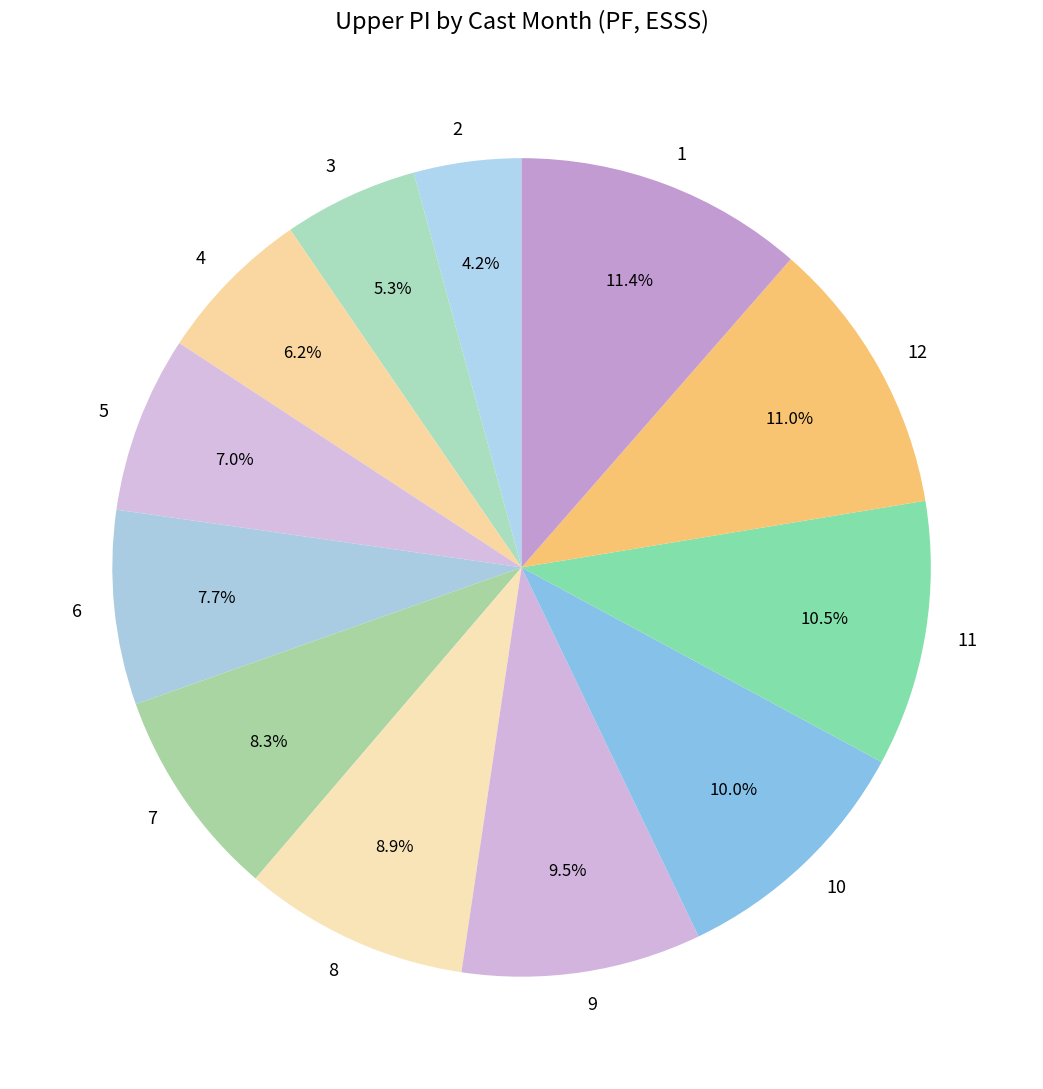

Is there any slice that represents more than half of the pie?

No